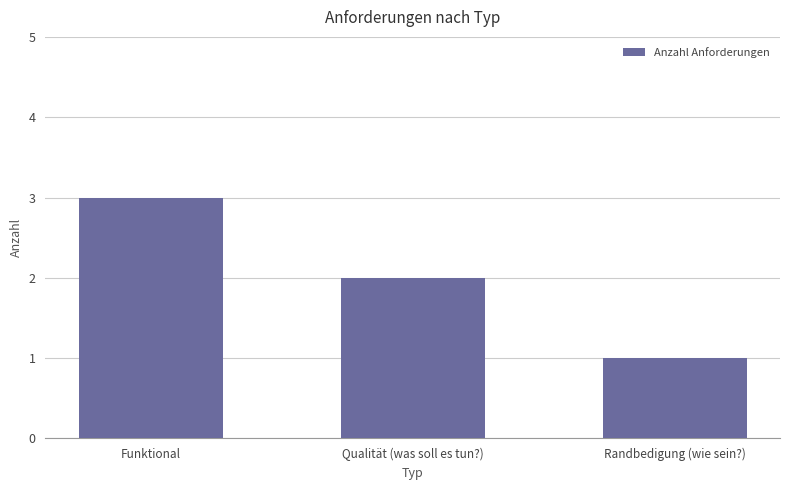

Count the values in the range 1 to 3.

3